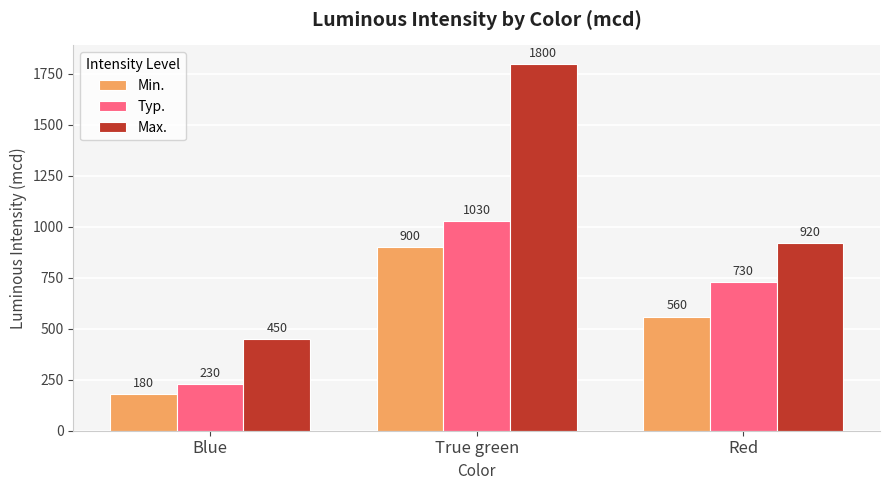

The Max. series shows 1800 at True green. True or false?

True